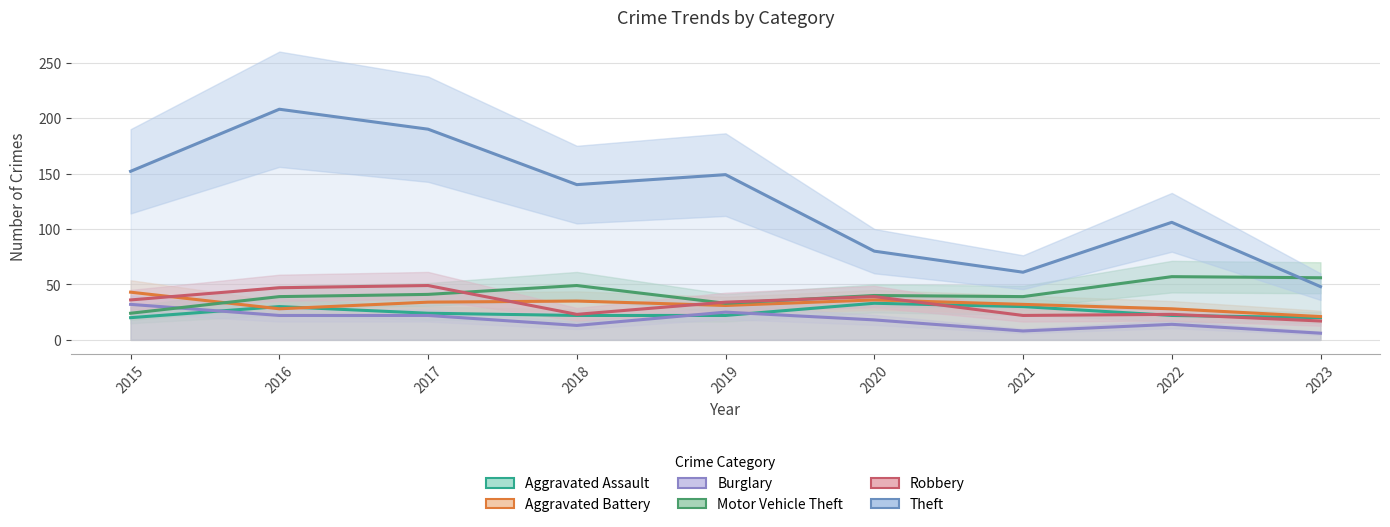

True or false: Robbery and Theft intersect in this chart.

False